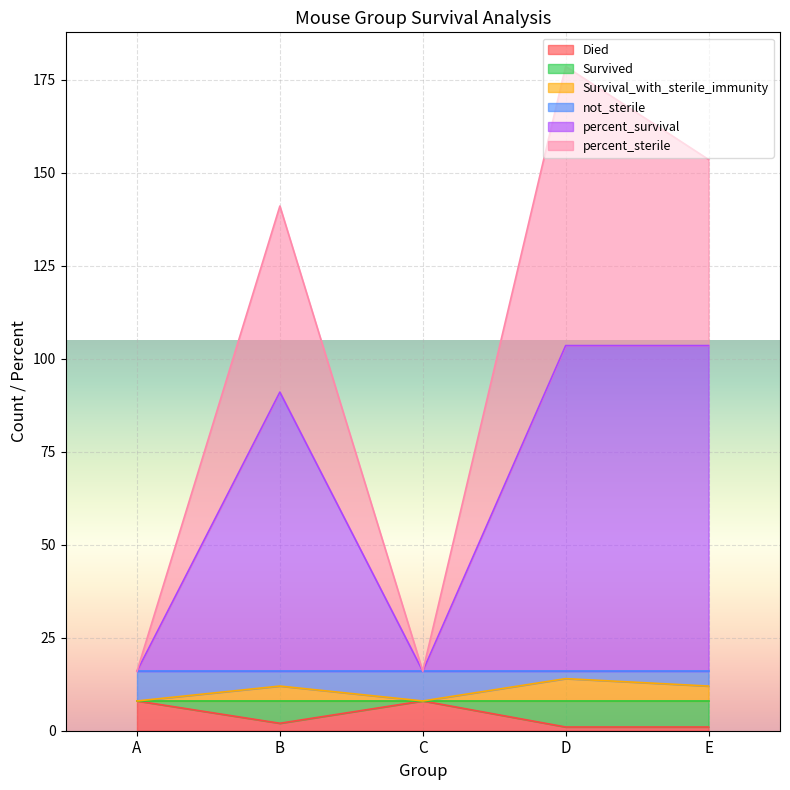

What is the greatest value displayed?

178.5